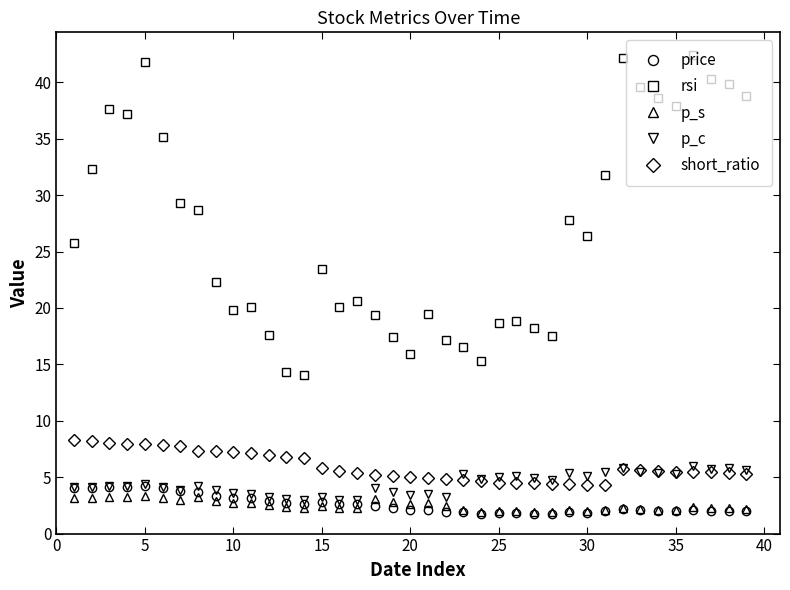

Which series has the largest range (max minus min)?

rsi